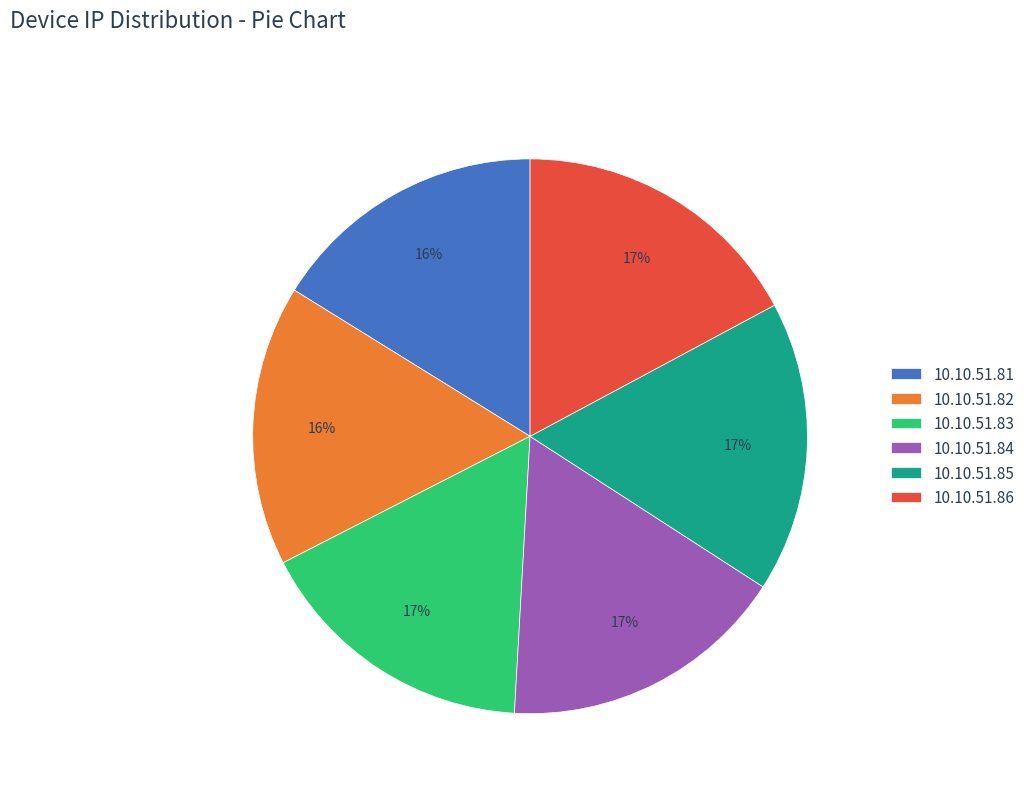

The 10.10.51.86 slice represents 17% of the pie. True or false?

True